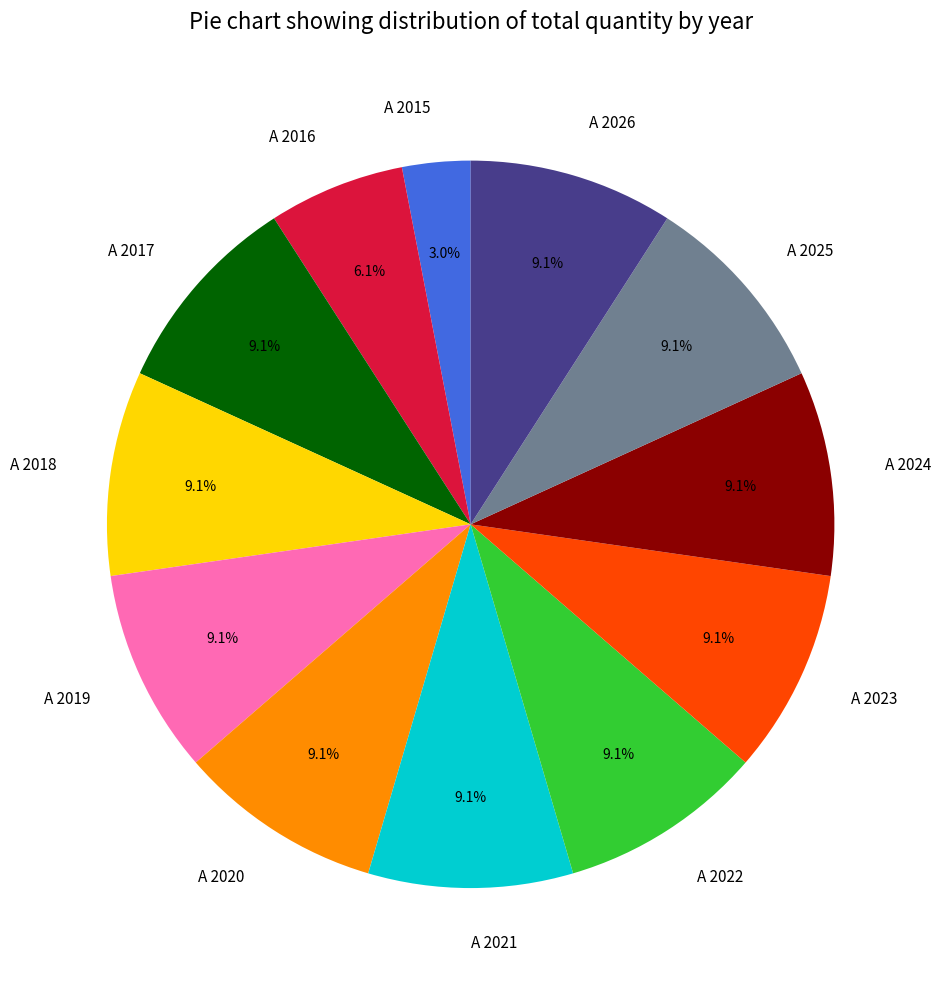

Combined, do A 2018 and A 2019 account for over 50%?

No